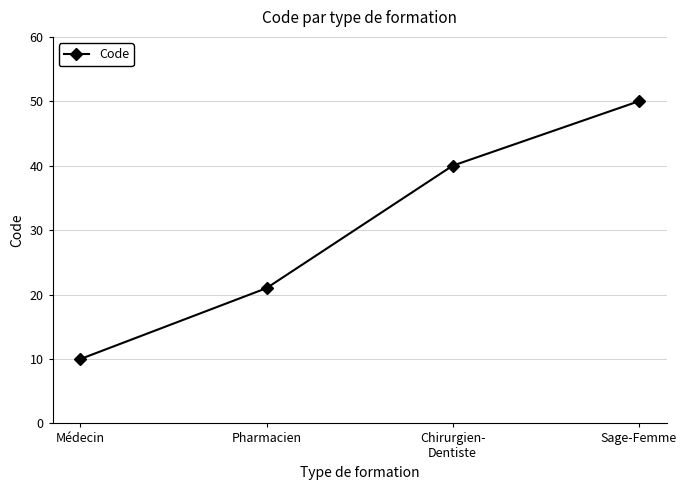

Rank the categories by value from lowest to highest.

Médecin, Pharmacien, Chirurgien-
Dentiste, Sage-Femme